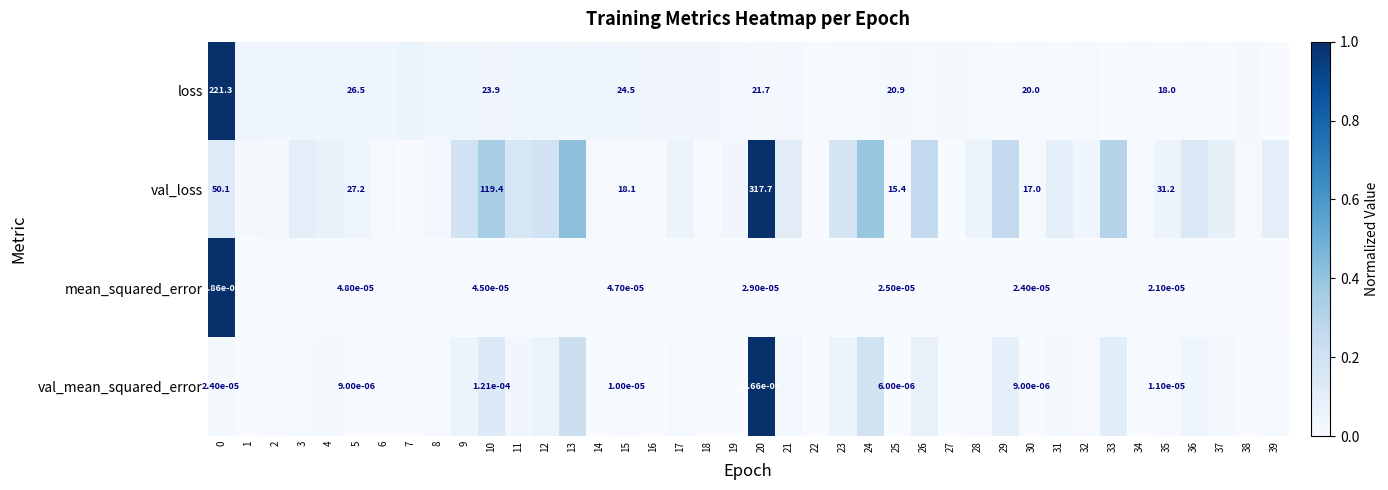

At 25, list the series in order from smallest to largest.

val_mean_squared_error, mean_squared_error, val_loss, loss